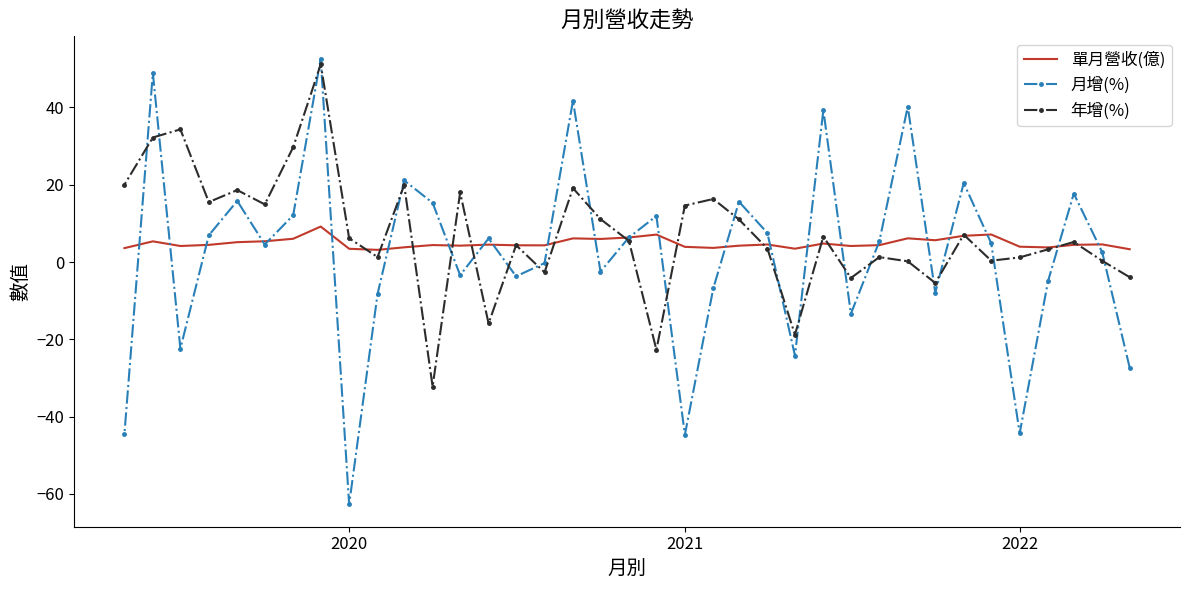

The value of 月增(%) at 17 is 3.4. True or false?

False